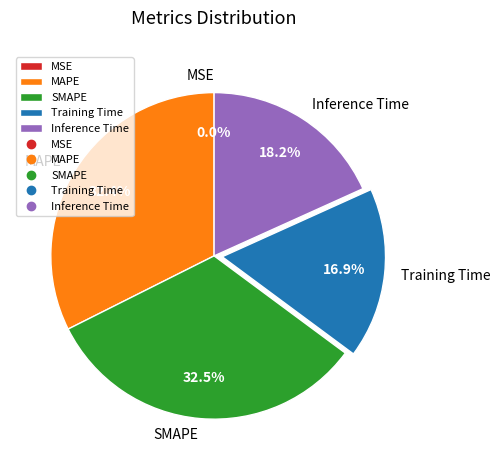

Does Inference Time account for over 50% of the chart?

No